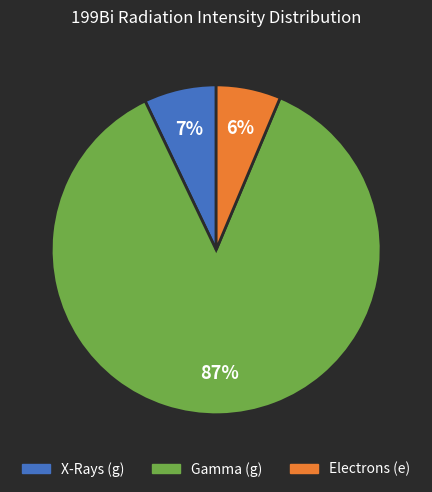

Is there a majority slice in this chart?

Yes